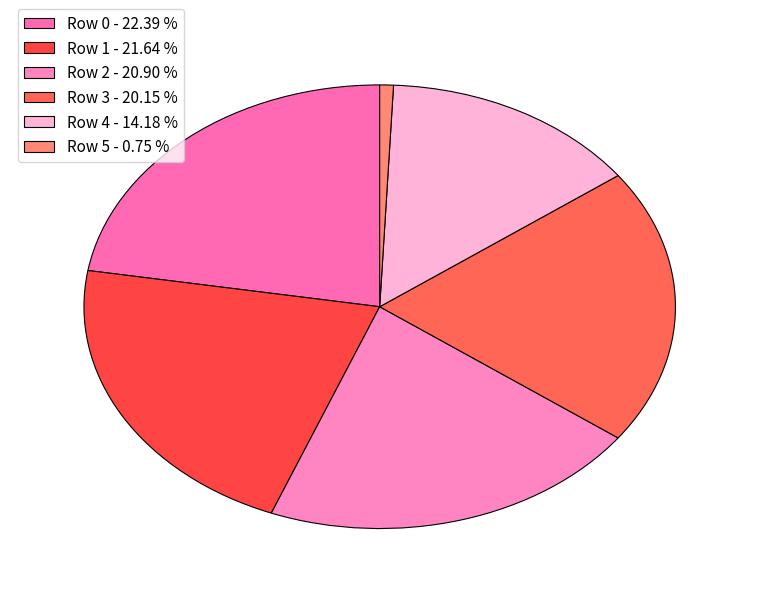

Rank the categories by value from lowest to highest.

Row 5, Row 4, Row 3, Row 2, Row 1, Row 0